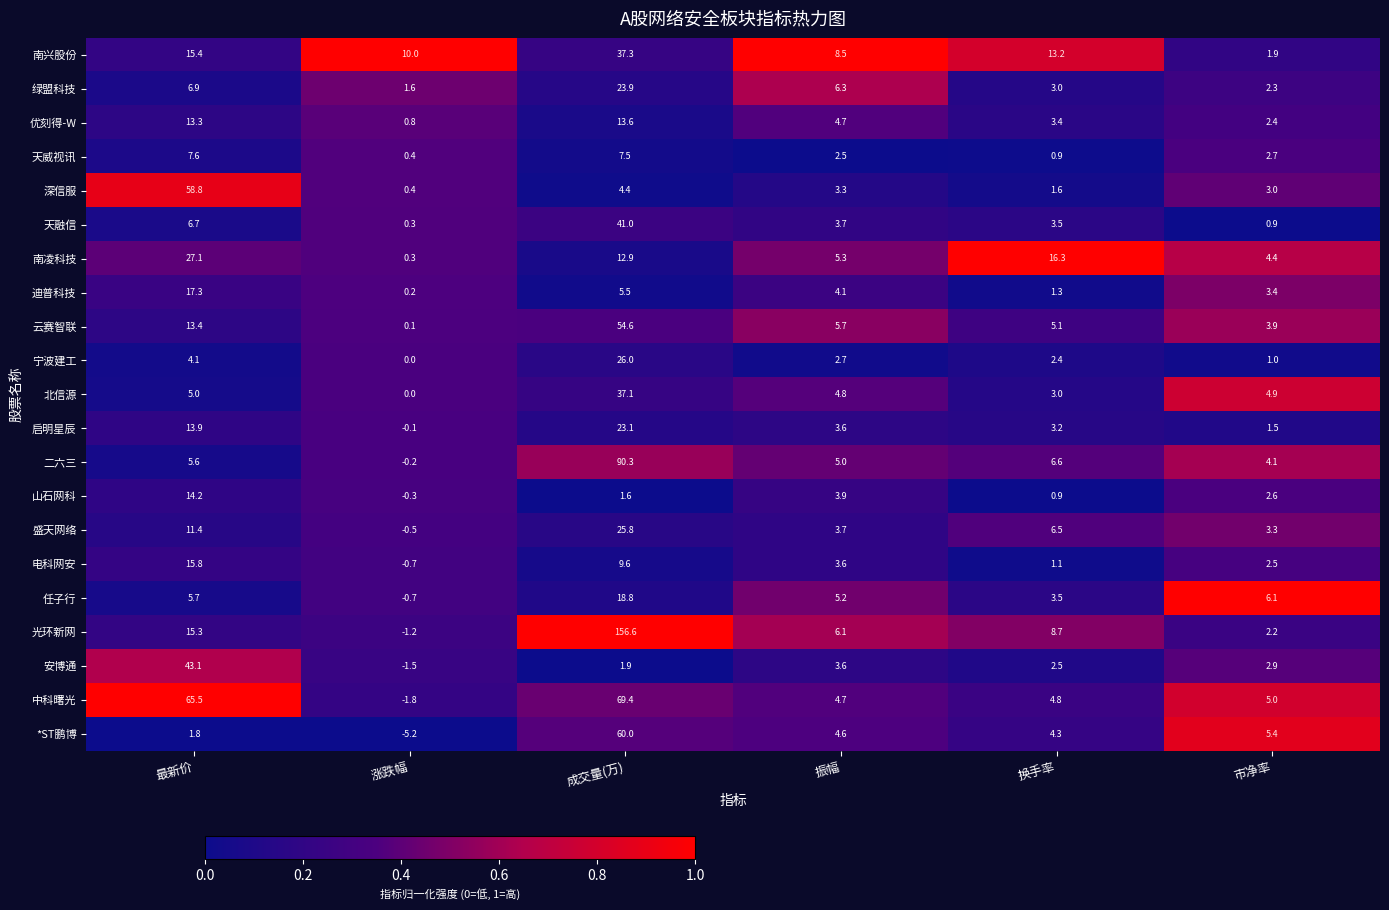

List the labels in order of 南兴股份 value, smallest first.

市净率, 振幅, 涨跌幅, 换手率, 最新价, 成交量(万)